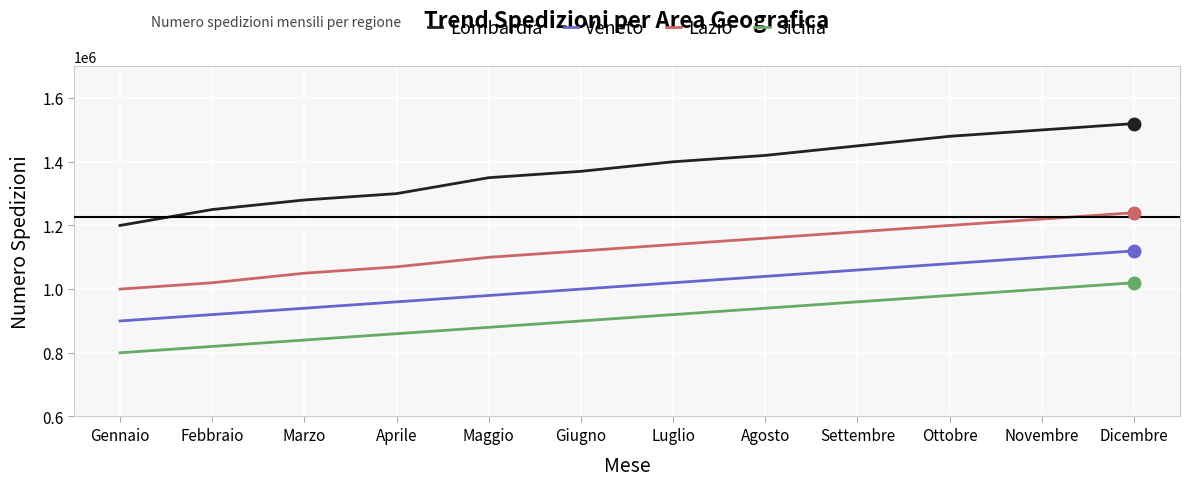

Count the number of data series in this chart.

4